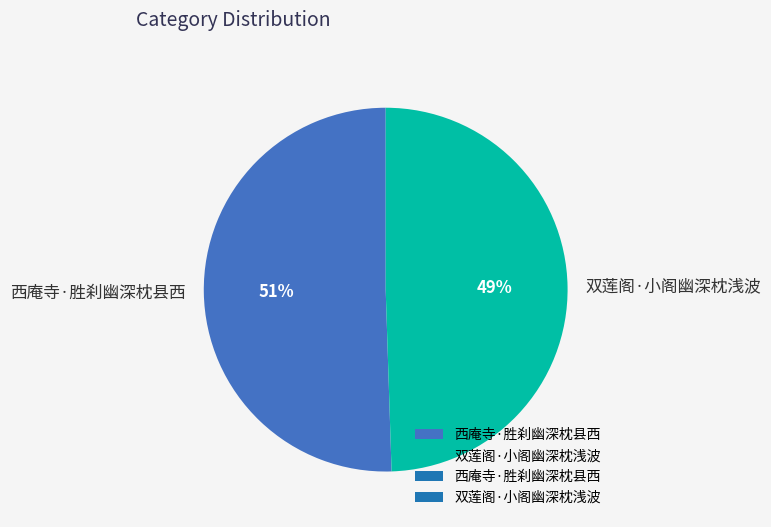

To the nearest percent, what percentage of the pie is 西庵寺·胜刹幽深枕县西?

51%